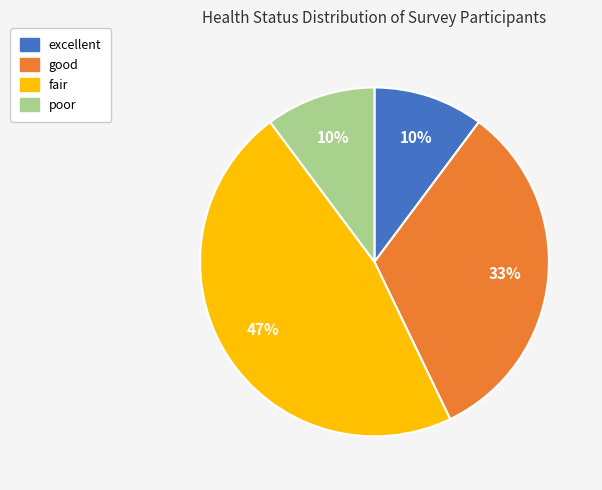

Which has a higher value, good or poor?

good